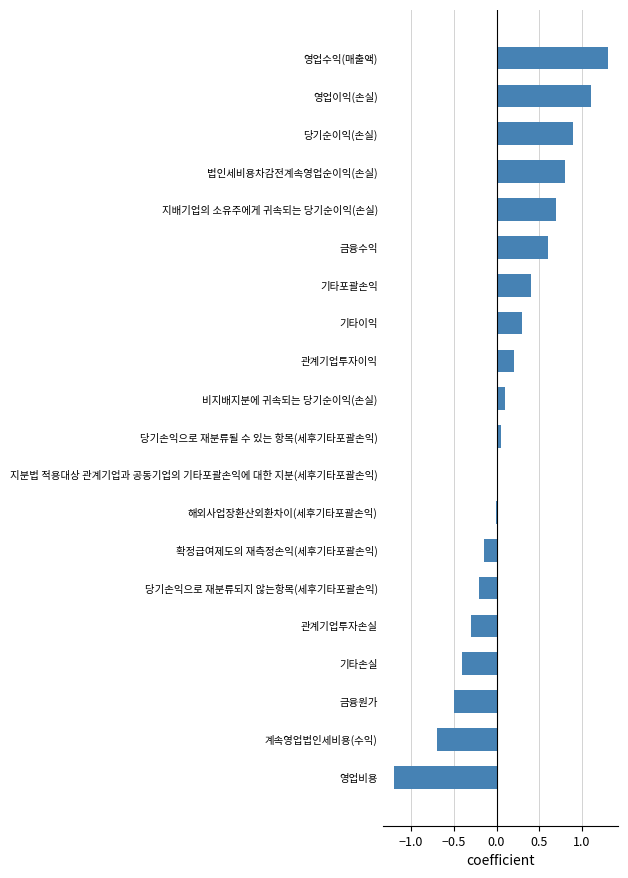

What value does the data have at 영업이익(손실)?

1.1